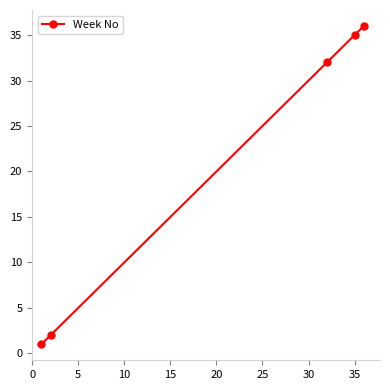

What is the value of the 3rd point from the left?

32